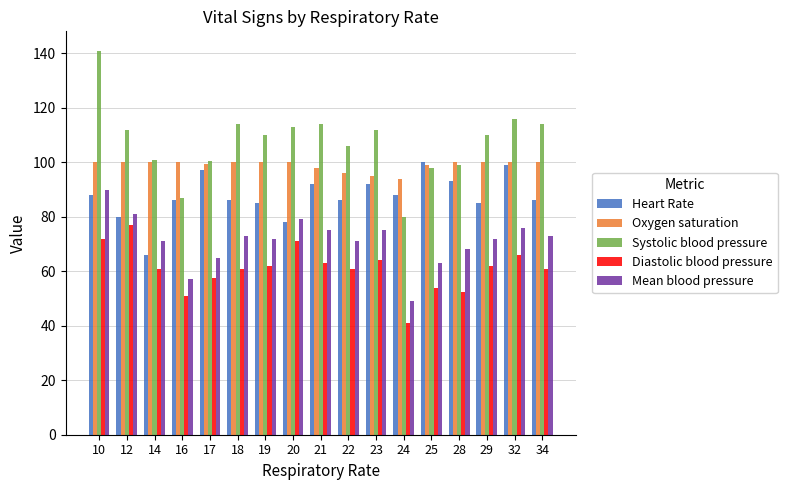

What is the spread (max minus min) of values at 20?

42.0